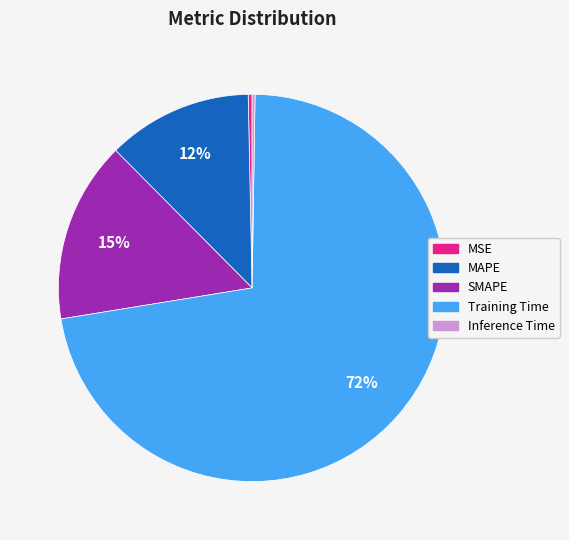

Which category accounts for the majority?

Training Time